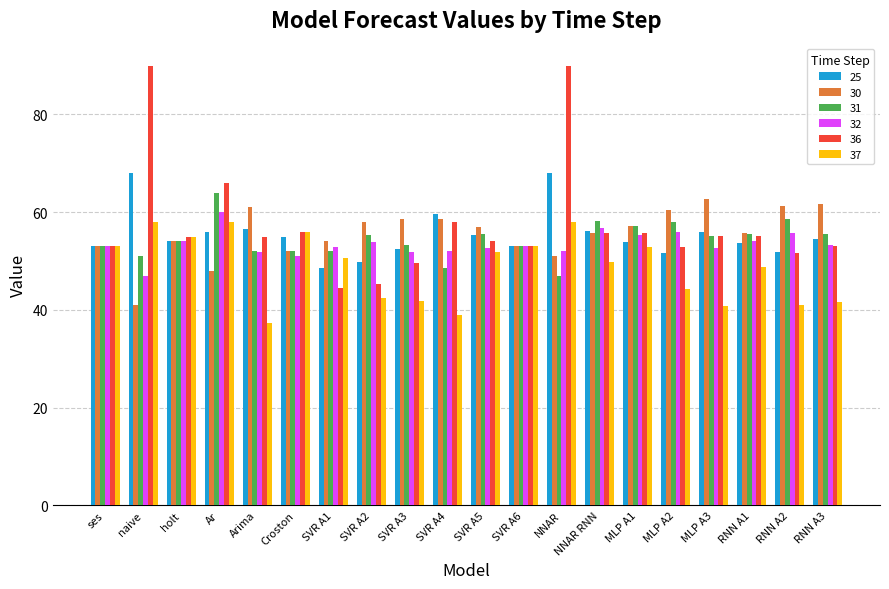

What is the spread (max minus min) of values at SVR A3?

16.8